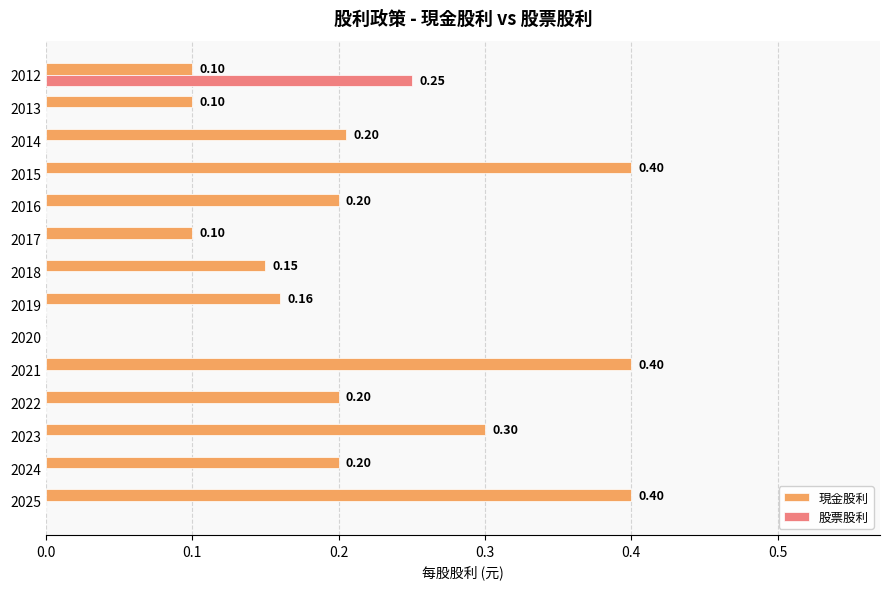

How many categories are shown in the chart?

14